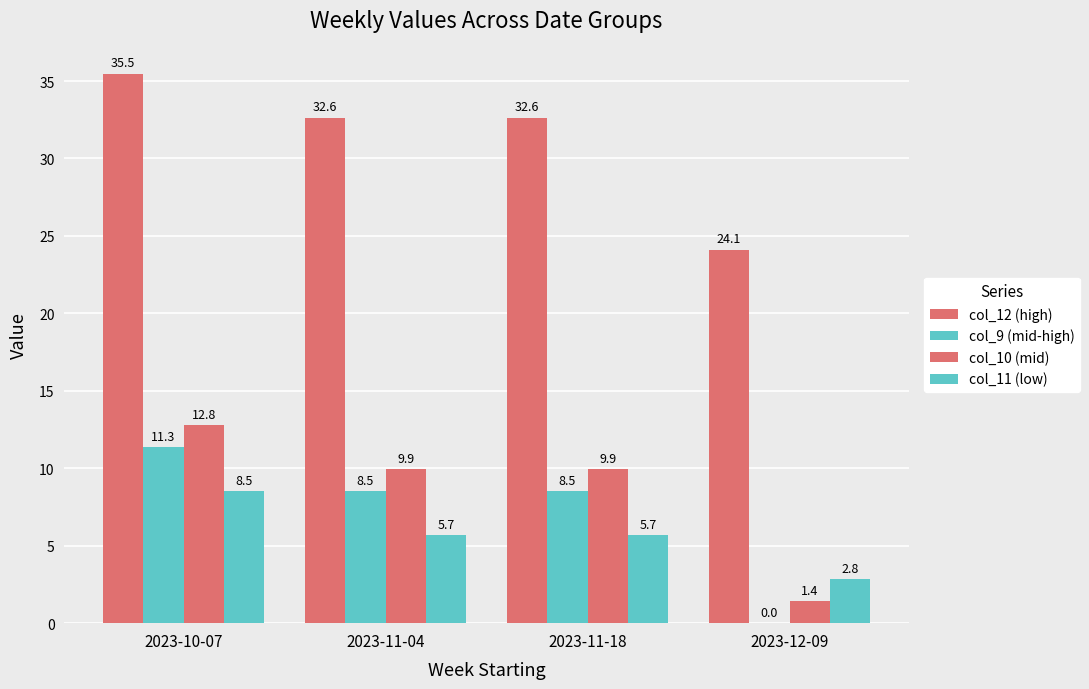

At 2023-10-07, list the series in order from smallest to largest.

col_11 (low), col_9 (mid-high), col_10 (mid), col_12 (high)